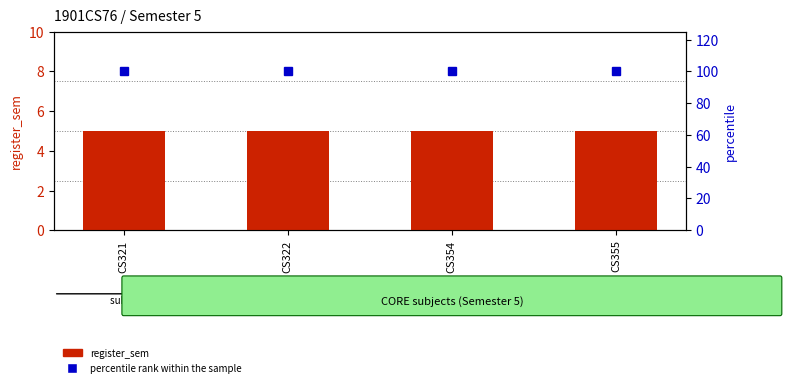

The register_sem series shows 5 at CS355. True or false?

True